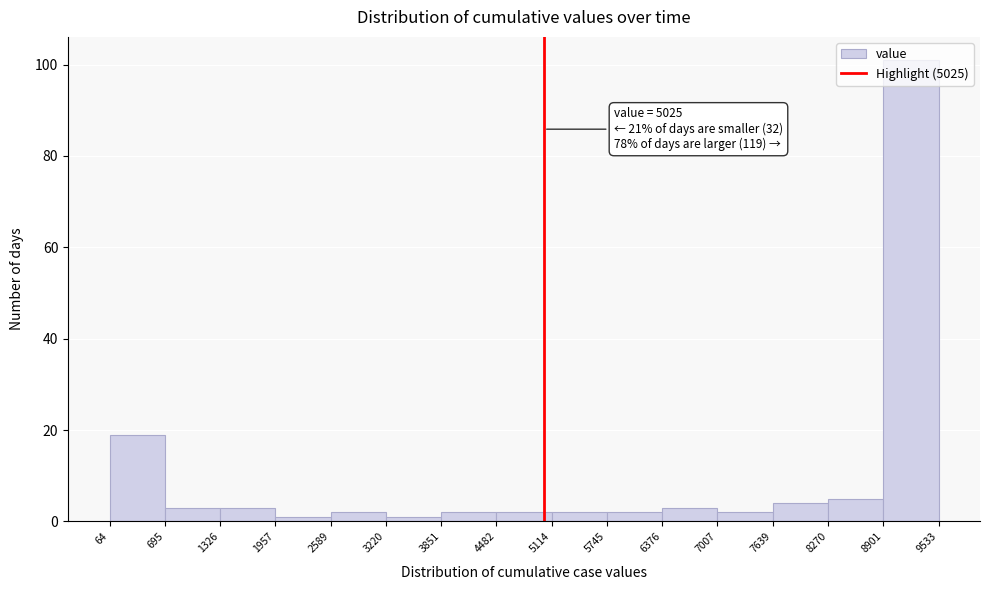

Over which range of the x-axis is the bar tallest?

8901 to 9533